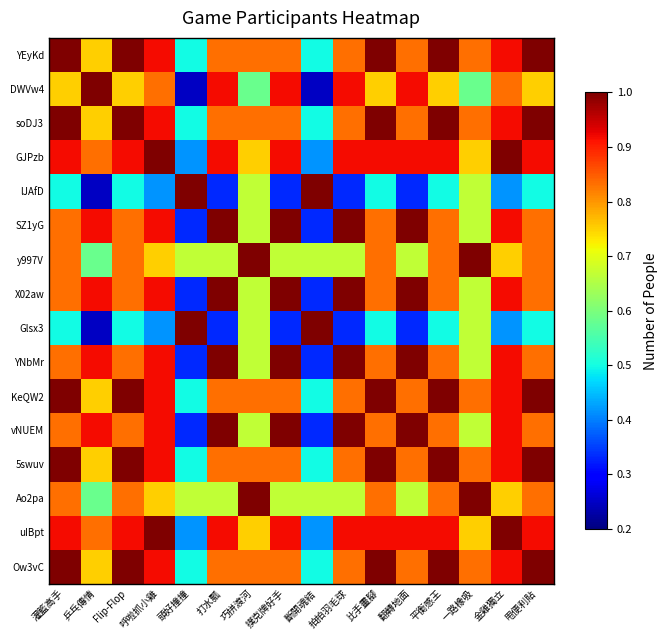

Reading right to left, extract all data points from this chart.

YEyKd: 甩便利貼=1.0	金雞獨立=0.9	一路橡吸=0.8	平衡感王=1.0	翻轉地面=0.8	比手畫腳=1.0	拍拍羽毛球=0.8	斷開魂結=0.5	撲克牌好手=0.8	巧拼渡河=0.8	打水瓢=0.8	頭好撞撞=0.5	呼啦抓小雞=0.9	Flip-Flop=1.0	乒乓傳情=0.8	灌籃高手=1.0
DWVw4: 甩便利貼=0.8	金雞獨立=0.8	一路橡吸=0.6	平衡感王=0.8	翻轉地面=0.9	比手畫腳=0.8	拍拍羽毛球=0.9	斷開魂結=0.2	撲克牌好手=0.9	巧拼渡河=0.6	打水瓢=0.9	頭好撞撞=0.2	呼啦抓小雞=0.8	Flip-Flop=0.8	乒乓傳情=1.0	灌籃高手=0.8
soDJ3: 甩便利貼=1.0	金雞獨立=0.9	一路橡吸=0.8	平衡感王=1.0	翻轉地面=0.8	比手畫腳=1.0	拍拍羽毛球=0.8	斷開魂結=0.5	撲克牌好手=0.8	巧拼渡河=0.8	打水瓢=0.8	頭好撞撞=0.5	呼啦抓小雞=0.9	Flip-Flop=1.0	乒乓傳情=0.8	灌籃高手=1.0
GJPzb: 甩便利貼=0.9	金雞獨立=1.0	一路橡吸=0.8	平衡感王=0.9	翻轉地面=0.9	比手畫腳=0.9	拍拍羽毛球=0.9	斷開魂結=0.4	撲克牌好手=0.9	巧拼渡河=0.8	打水瓢=0.9	頭好撞撞=0.4	呼啦抓小雞=1.0	Flip-Flop=0.9	乒乓傳情=0.8	灌籃高手=0.9
lJAfD: 甩便利貼=0.5	金雞獨立=0.4	一路橡吸=0.7	平衡感王=0.5	翻轉地面=0.3	比手畫腳=0.5	拍拍羽毛球=0.3	斷開魂結=1.0	撲克牌好手=0.3	巧拼渡河=0.7	打水瓢=0.3	頭好撞撞=1.0	呼啦抓小雞=0.4	Flip-Flop=0.5	乒乓傳情=0.2	灌籃高手=0.5
SZ1yG: 甩便利貼=0.8	金雞獨立=0.9	一路橡吸=0.7	平衡感王=0.8	翻轉地面=1.0	比手畫腳=0.8	拍拍羽毛球=1.0	斷開魂結=0.3	撲克牌好手=1.0	巧拼渡河=0.7	打水瓢=1.0	頭好撞撞=0.3	呼啦抓小雞=0.9	Flip-Flop=0.8	乒乓傳情=0.9	灌籃高手=0.8
y997V: 甩便利貼=0.8	金雞獨立=0.8	一路橡吸=1.0	平衡感王=0.8	翻轉地面=0.7	比手畫腳=0.8	拍拍羽毛球=0.7	斷開魂結=0.7	撲克牌好手=0.7	巧拼渡河=1.0	打水瓢=0.7	頭好撞撞=0.7	呼啦抓小雞=0.8	Flip-Flop=0.8	乒乓傳情=0.6	灌籃高手=0.8
X02aw: 甩便利貼=0.8	金雞獨立=0.9	一路橡吸=0.7	平衡感王=0.8	翻轉地面=1.0	比手畫腳=0.8	拍拍羽毛球=1.0	斷開魂結=0.3	撲克牌好手=1.0	巧拼渡河=0.7	打水瓢=1.0	頭好撞撞=0.3	呼啦抓小雞=0.9	Flip-Flop=0.8	乒乓傳情=0.9	灌籃高手=0.8
Glsx3: 甩便利貼=0.5	金雞獨立=0.4	一路橡吸=0.7	平衡感王=0.5	翻轉地面=0.3	比手畫腳=0.5	拍拍羽毛球=0.3	斷開魂結=1.0	撲克牌好手=0.3	巧拼渡河=0.7	打水瓢=0.3	頭好撞撞=1.0	呼啦抓小雞=0.4	Flip-Flop=0.5	乒乓傳情=0.2	灌籃高手=0.5
YNbMr: 甩便利貼=0.8	金雞獨立=0.9	一路橡吸=0.7	平衡感王=0.8	翻轉地面=1.0	比手畫腳=0.8	拍拍羽毛球=1.0	斷開魂結=0.3	撲克牌好手=1.0	巧拼渡河=0.7	打水瓢=1.0	頭好撞撞=0.3	呼啦抓小雞=0.9	Flip-Flop=0.8	乒乓傳情=0.9	灌籃高手=0.8
KeQW2: 甩便利貼=1.0	金雞獨立=0.9	一路橡吸=0.8	平衡感王=1.0	翻轉地面=0.8	比手畫腳=1.0	拍拍羽毛球=0.8	斷開魂結=0.5	撲克牌好手=0.8	巧拼渡河=0.8	打水瓢=0.8	頭好撞撞=0.5	呼啦抓小雞=0.9	Flip-Flop=1.0	乒乓傳情=0.8	灌籃高手=1.0
vNUEM: 甩便利貼=0.8	金雞獨立=0.9	一路橡吸=0.7	平衡感王=0.8	翻轉地面=1.0	比手畫腳=0.8	拍拍羽毛球=1.0	斷開魂結=0.3	撲克牌好手=1.0	巧拼渡河=0.7	打水瓢=1.0	頭好撞撞=0.3	呼啦抓小雞=0.9	Flip-Flop=0.8	乒乓傳情=0.9	灌籃高手=0.8
5swuv: 甩便利貼=1.0	金雞獨立=0.9	一路橡吸=0.8	平衡感王=1.0	翻轉地面=0.8	比手畫腳=1.0	拍拍羽毛球=0.8	斷開魂結=0.5	撲克牌好手=0.8	巧拼渡河=0.8	打水瓢=0.8	頭好撞撞=0.5	呼啦抓小雞=0.9	Flip-Flop=1.0	乒乓傳情=0.8	灌籃高手=1.0
Ao2pa: 甩便利貼=0.8	金雞獨立=0.8	一路橡吸=1.0	平衡感王=0.8	翻轉地面=0.7	比手畫腳=0.8	拍拍羽毛球=0.7	斷開魂結=0.7	撲克牌好手=0.7	巧拼渡河=1.0	打水瓢=0.7	頭好撞撞=0.7	呼啦抓小雞=0.8	Flip-Flop=0.8	乒乓傳情=0.6	灌籃高手=0.8
uIBpt: 甩便利貼=0.9	金雞獨立=1.0	一路橡吸=0.8	平衡感王=0.9	翻轉地面=0.9	比手畫腳=0.9	拍拍羽毛球=0.9	斷開魂結=0.4	撲克牌好手=0.9	巧拼渡河=0.8	打水瓢=0.9	頭好撞撞=0.4	呼啦抓小雞=1.0	Flip-Flop=0.9	乒乓傳情=0.8	灌籃高手=0.9
Ow3vC: 甩便利貼=1.0	金雞獨立=0.9	一路橡吸=0.8	平衡感王=1.0	翻轉地面=0.8	比手畫腳=1.0	拍拍羽毛球=0.8	斷開魂結=0.5	撲克牌好手=0.8	巧拼渡河=0.8	打水瓢=0.8	頭好撞撞=0.5	呼啦抓小雞=0.9	Flip-Flop=1.0	乒乓傳情=0.8	灌籃高手=1.0